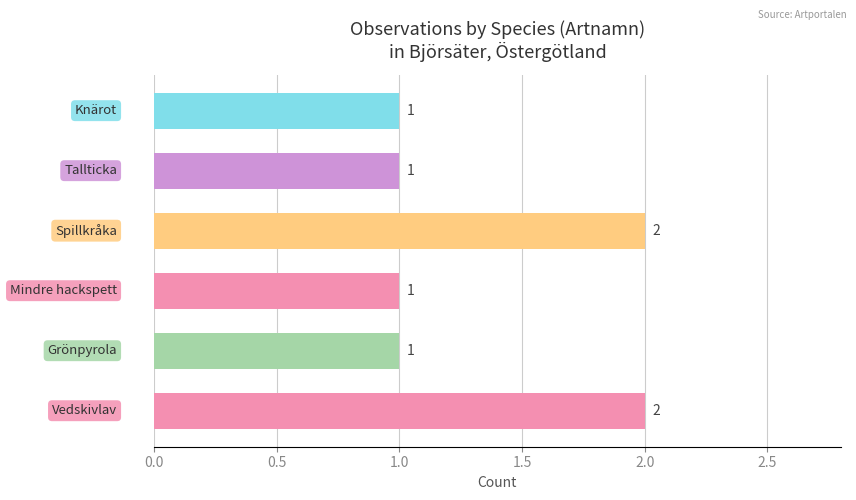

Are the bars horizontal?

Yes